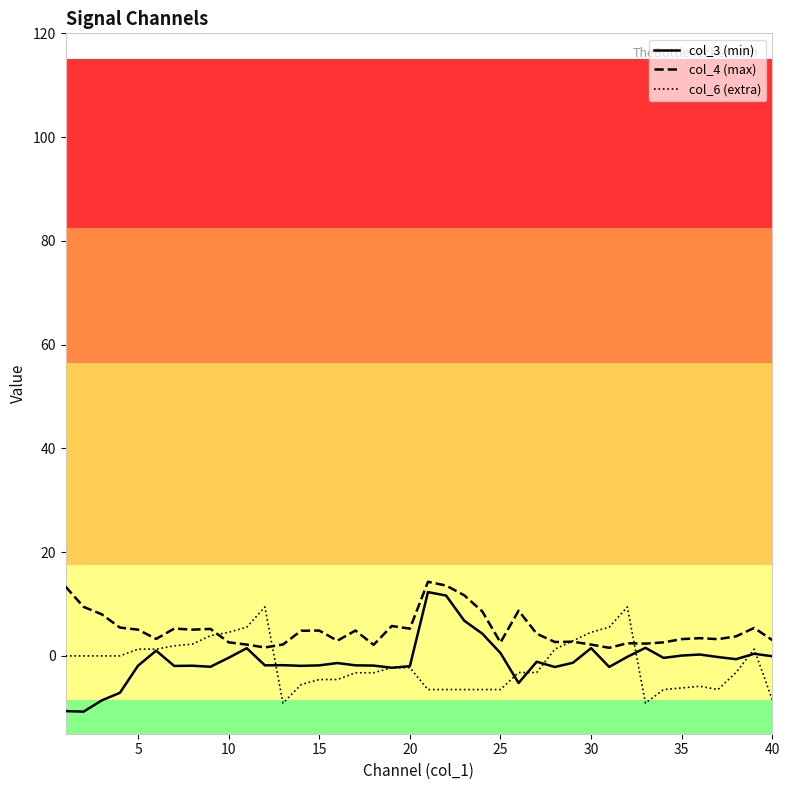

What are all the series names shown in the legend?

col_3 (min), col_4 (max), col_6 (extra)